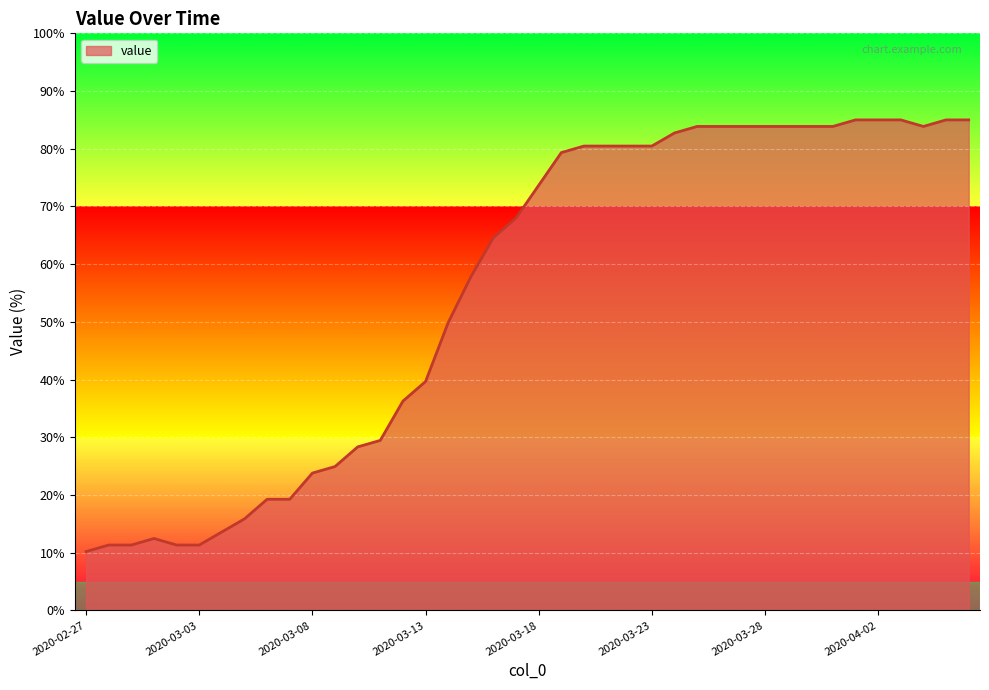

What is the minimum value shown in the chart?

10.2